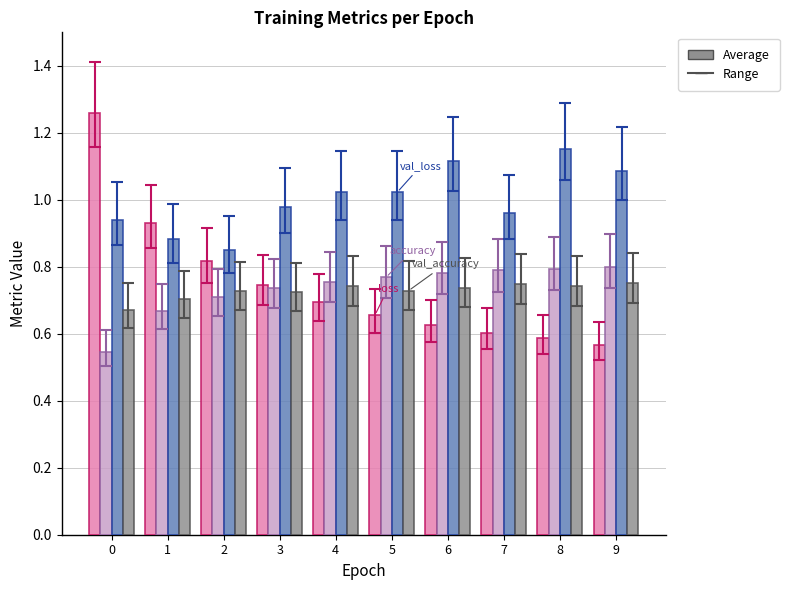

What is the difference between the highest and lowest values at 7?

0.4